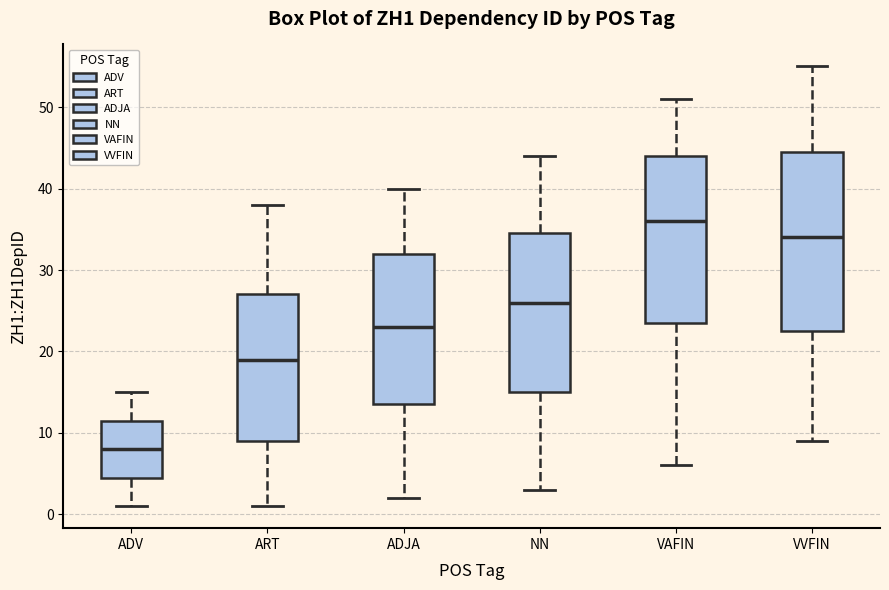

Where does the median line of the box for NN sit on the y-axis? The values are not printed on the chart, so give them approximately, as read against the axis.

26